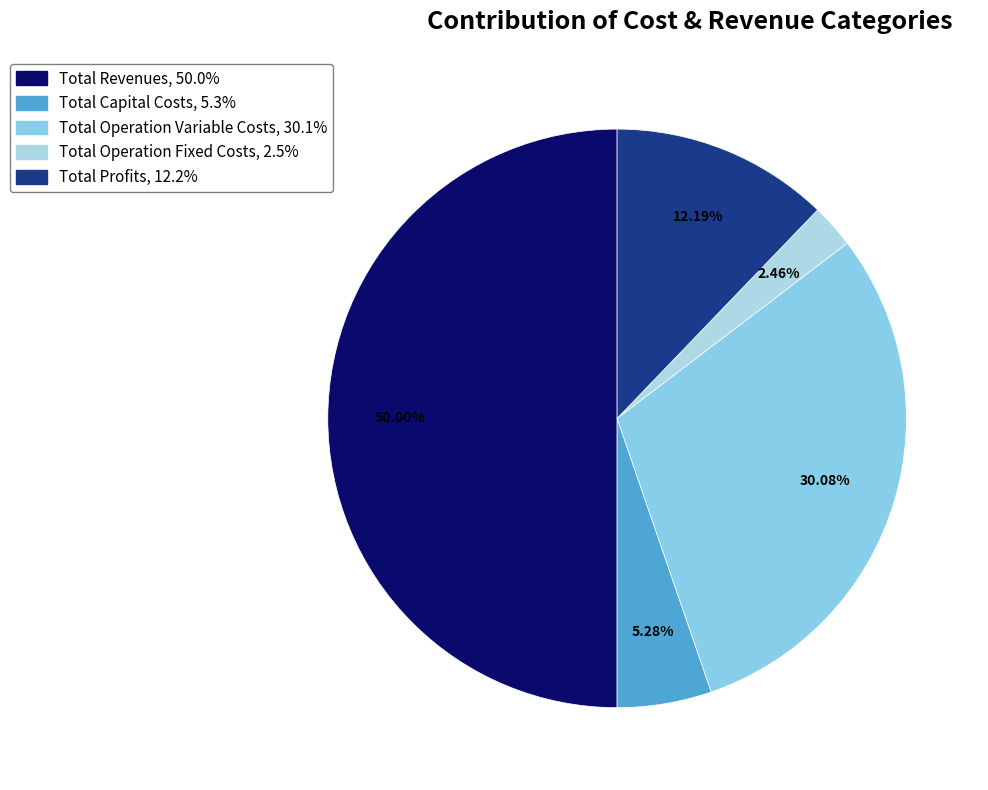

Which slice is the smallest?

Total Operation Fixed Costs